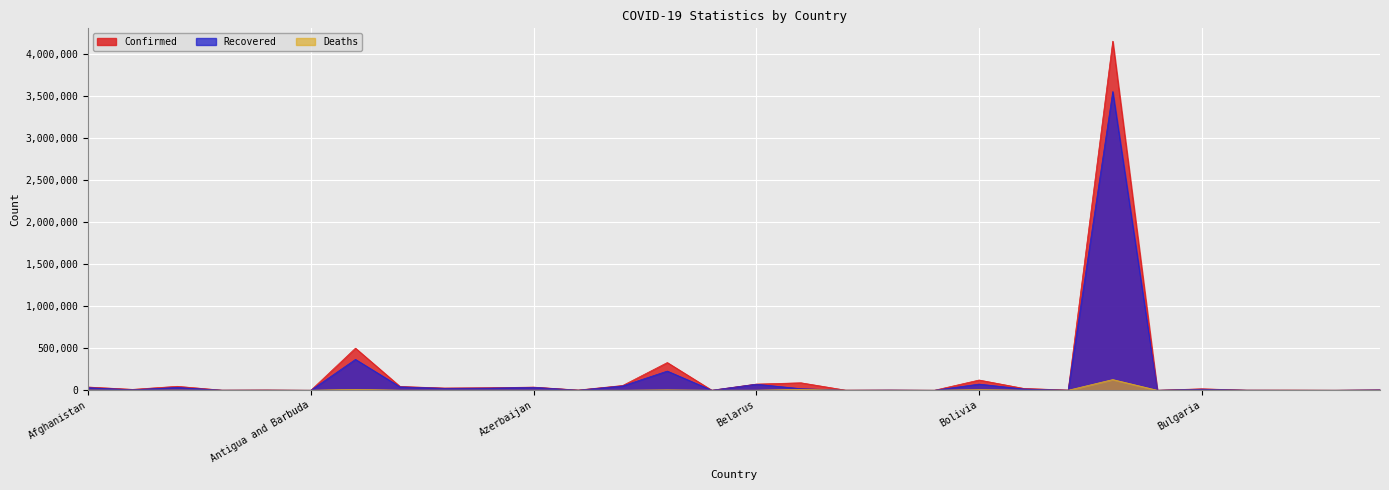

Which label corresponds to the largest value in the chart?

Brazil